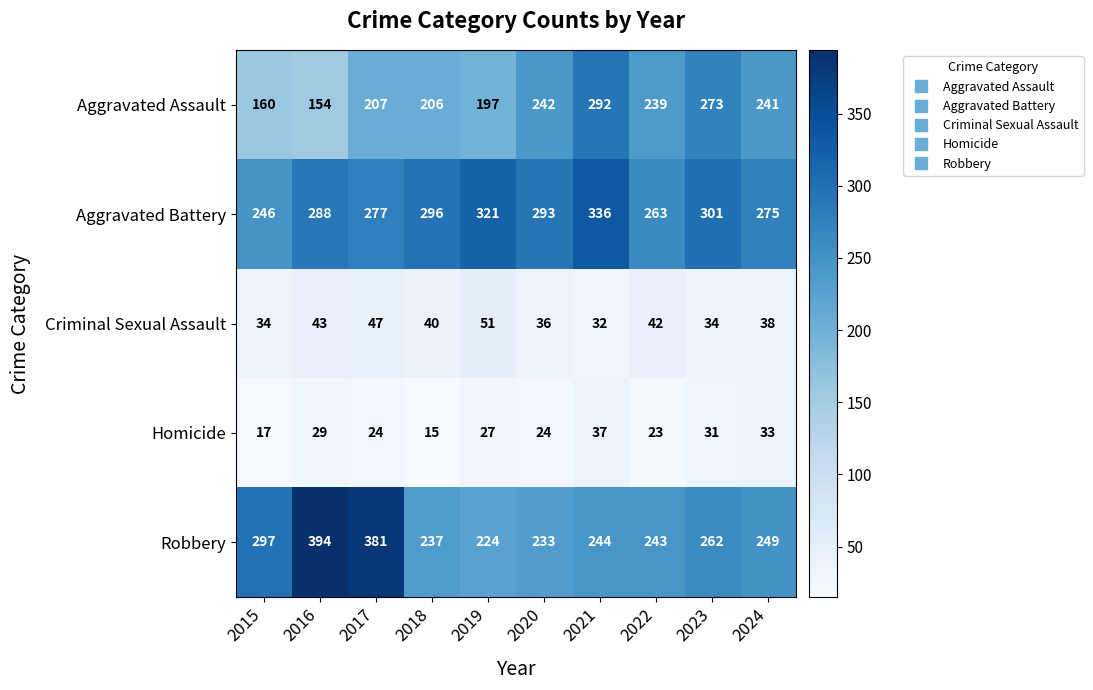

Where is Robbery nearest to the value 309?

2015